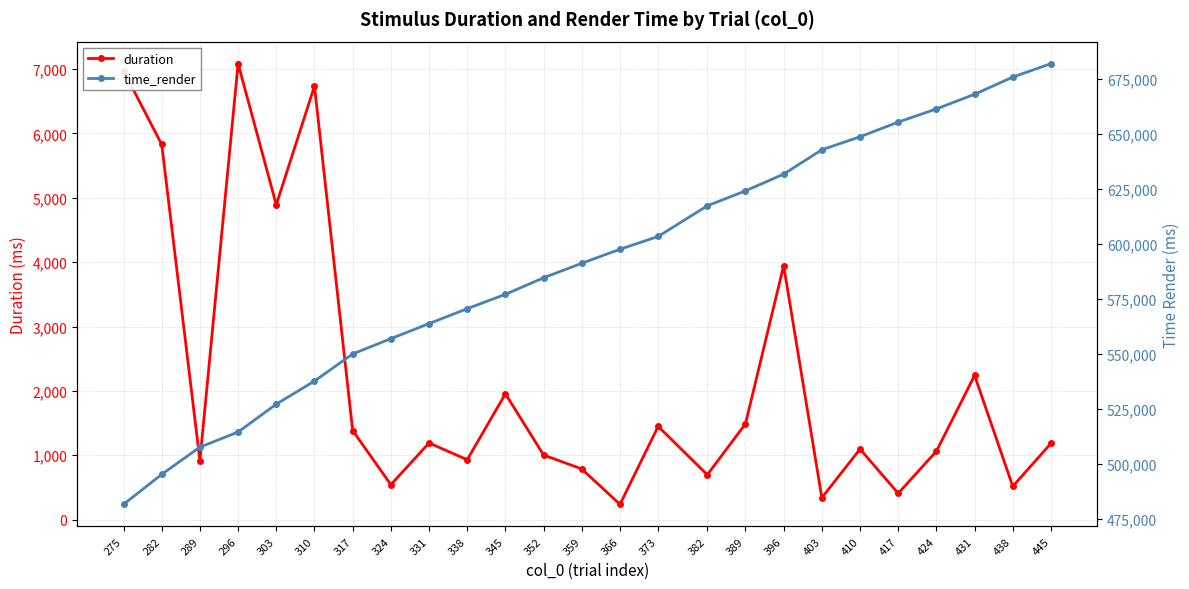

What is the difference between the highest and lowest values at 445?

680607.8